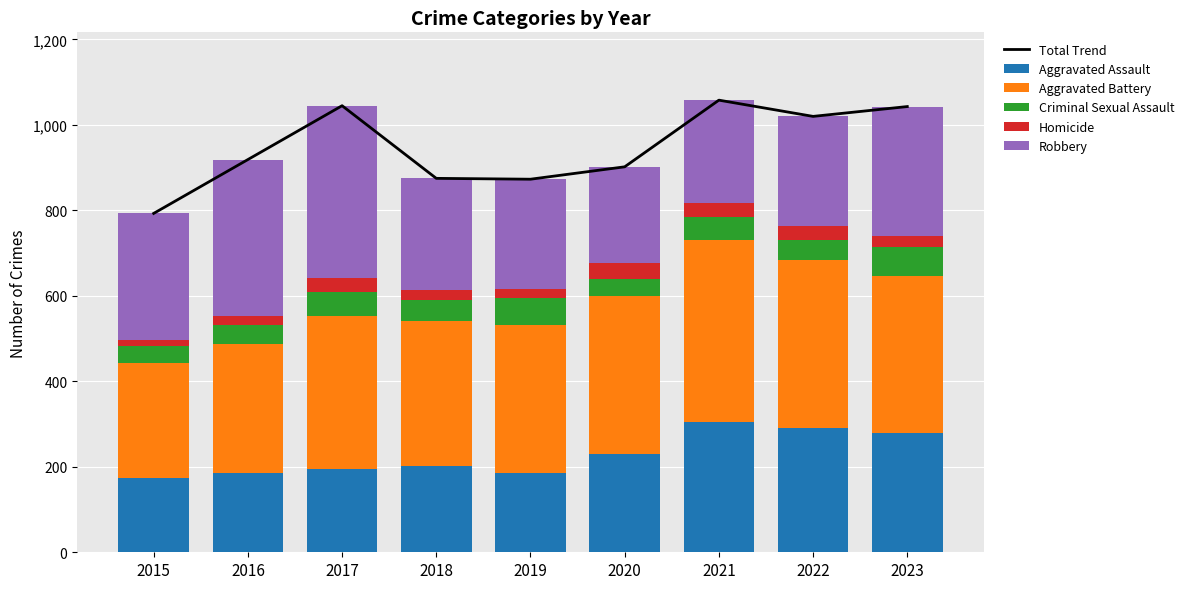

Is the value of Aggravated Assault at 2020 greater than the value of Robbery at 2019?

No